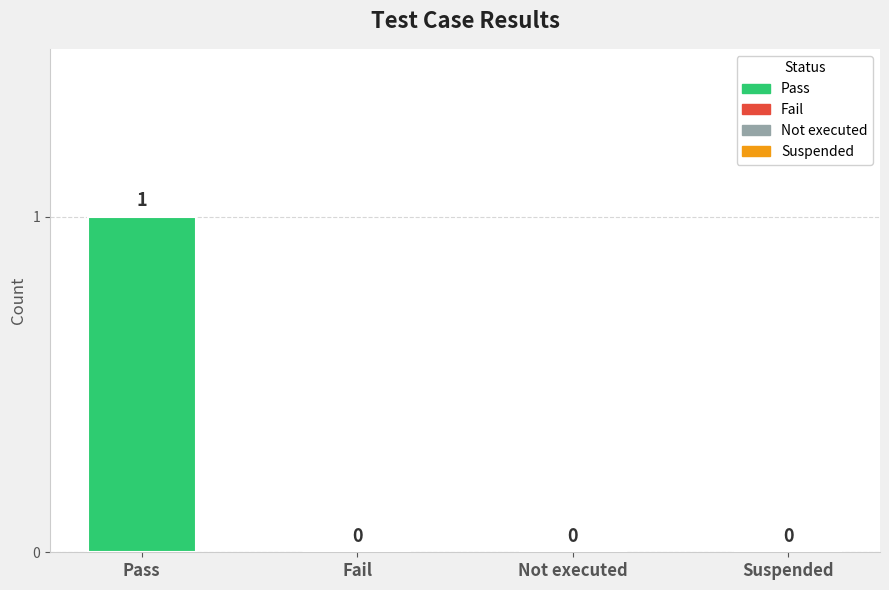

What is the maximum value shown in the chart?

1